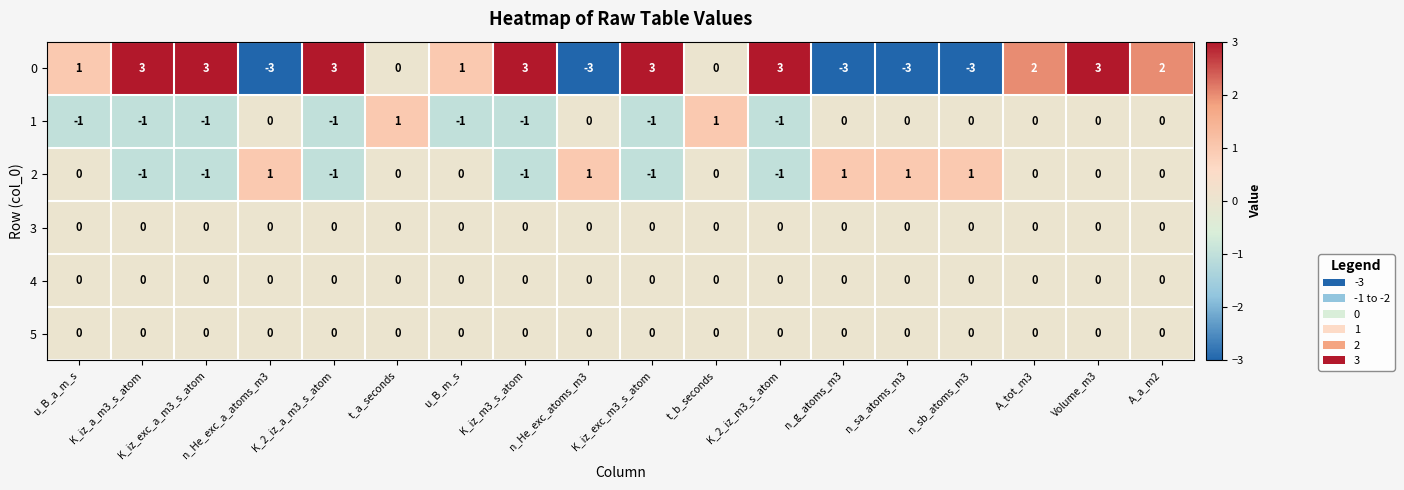

Is it true that 3 equals 0 at A_a_m2?

True